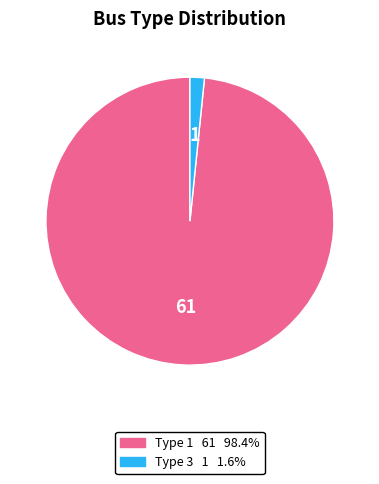

Does any single category account for the majority?

Yes